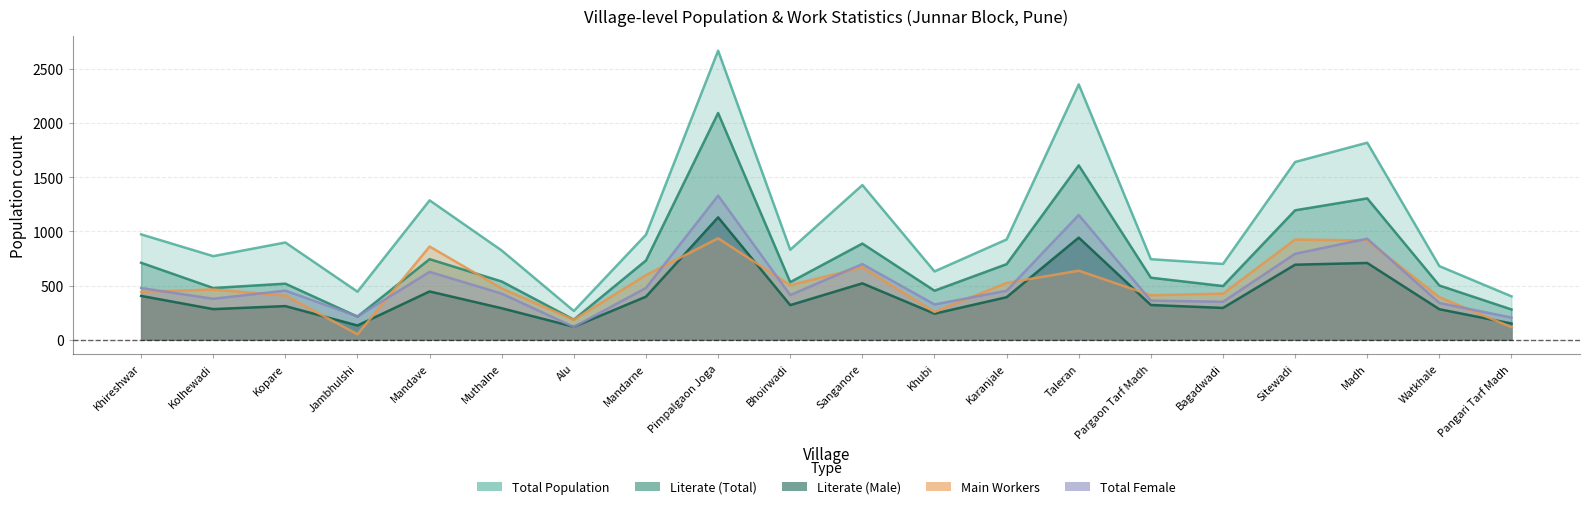

Reading right to left, what are all the values shown in this chart?

TOT_P: Pangari Tarf Madh=400	Watkhale=679	Madh=1818	Sitewadi=1640	Bagadwadi=699	Pargaon Tarf Madh=743	Taleran=2356	Karanjale=925	Khubi=630	Sanganore=1427	Bhoirwadi=830	Pimpalgaon Joga=2667	Mandarne=969	Alu=265	Muthalne=823	Mandave=1286	Jambhulshi=443	Kopare=897	Kolhewadi=771	Khireshwar=972
P_LIT: Pangari Tarf Madh=279	Watkhale=500	Madh=1304	Sitewadi=1194	Bagadwadi=495	Pargaon Tarf Madh=572	Taleran=1609	Karanjale=697	Khubi=452	Sanganore=887	Bhoirwadi=531	Pimpalgaon Joga=2092	Mandarne=731	Alu=185	Muthalne=537	Mandave=743	Jambhulshi=213	Kopare=517	Kolhewadi=477	Khireshwar=710
M_LIT: Pangari Tarf Madh=149	Watkhale=281	Madh=708	Sitewadi=692	Bagadwadi=293	Pargaon Tarf Madh=320	Taleran=942	Karanjale=392	Khubi=240	Sanganore=520	Bhoirwadi=319	Pimpalgaon Joga=1129	Mandarne=397	Alu=119	Muthalne=290	Mandave=445	Jambhulshi=131	Kopare=310	Kolhewadi=282	Khireshwar=404
MAINWORK_P: Pangari Tarf Madh=116	Watkhale=392	Madh=916	Sitewadi=924	Bagadwadi=425	Pargaon Tarf Madh=410	Taleran=637	Karanjale=524	Khubi=256	Sanganore=668	Bhoirwadi=503	Pimpalgaon Joga=936	Mandarne=596	Alu=183	Muthalne=473	Mandave=860	Jambhulshi=50	Kopare=408	Kolhewadi=463	Khireshwar=441
TOT_F: Pangari Tarf Madh=204	Watkhale=339	Madh=932	Sitewadi=793	Bagadwadi=350	Pargaon Tarf Madh=361	Taleran=1151	Karanjale=452	Khubi=325	Sanganore=698	Bhoirwadi=412	Pimpalgaon Joga=1330	Mandarne=478	Alu=118	Muthalne=425	Mandave=626	Jambhulshi=215	Kopare=453	Kolhewadi=378	Khireshwar=477